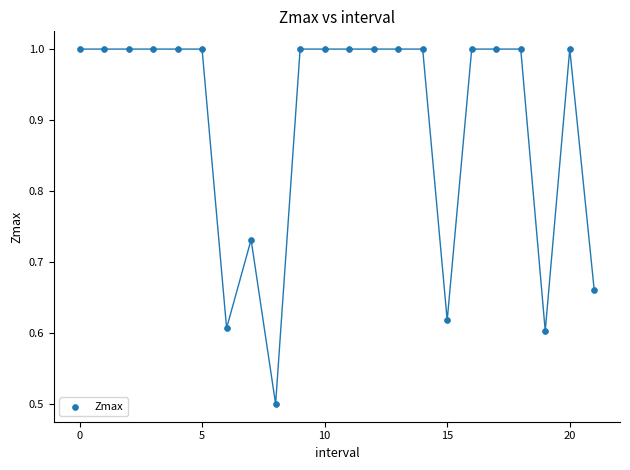

What Y value in the scatter plot is closest to 0?

0.5